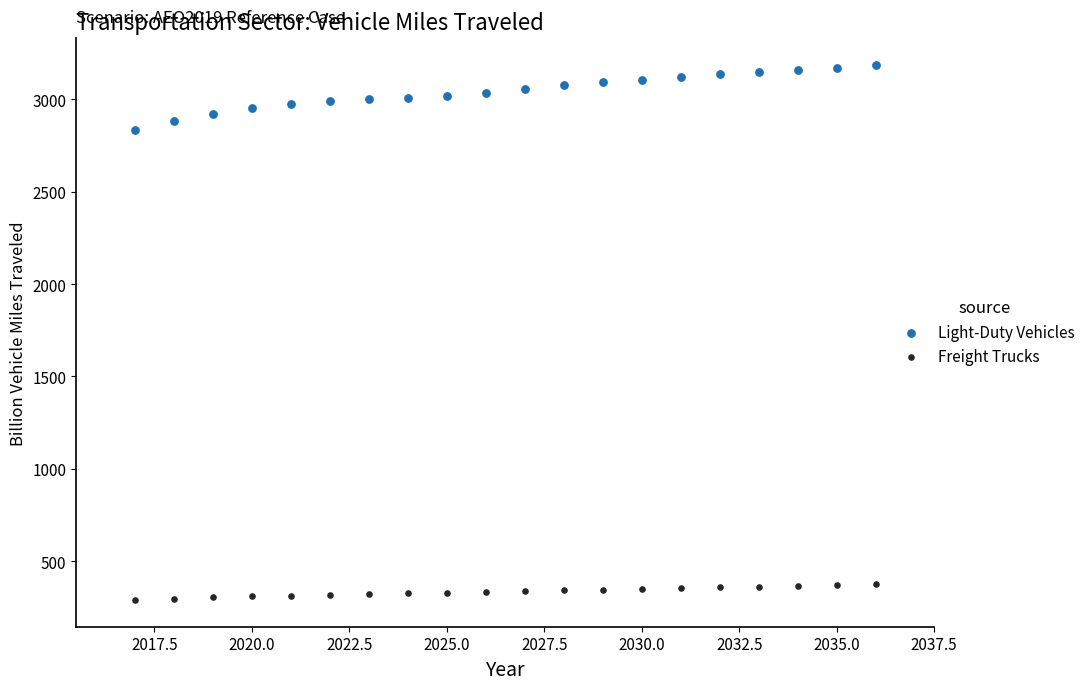

Across all series, what Y value is closest to 1739?

2836.0